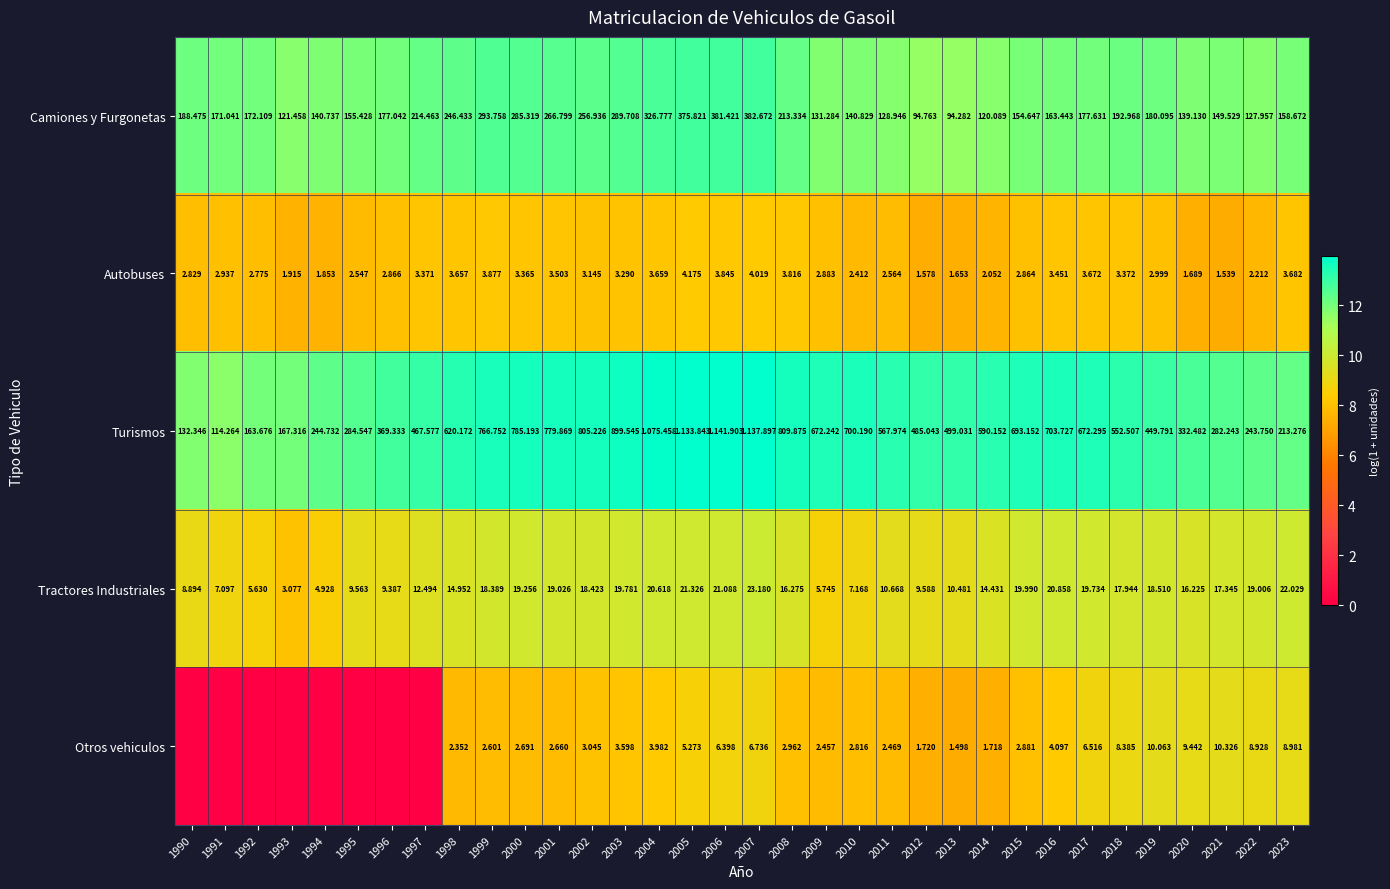

True or false: Otros vehiculos has a value of 12.1 at 2020.

False